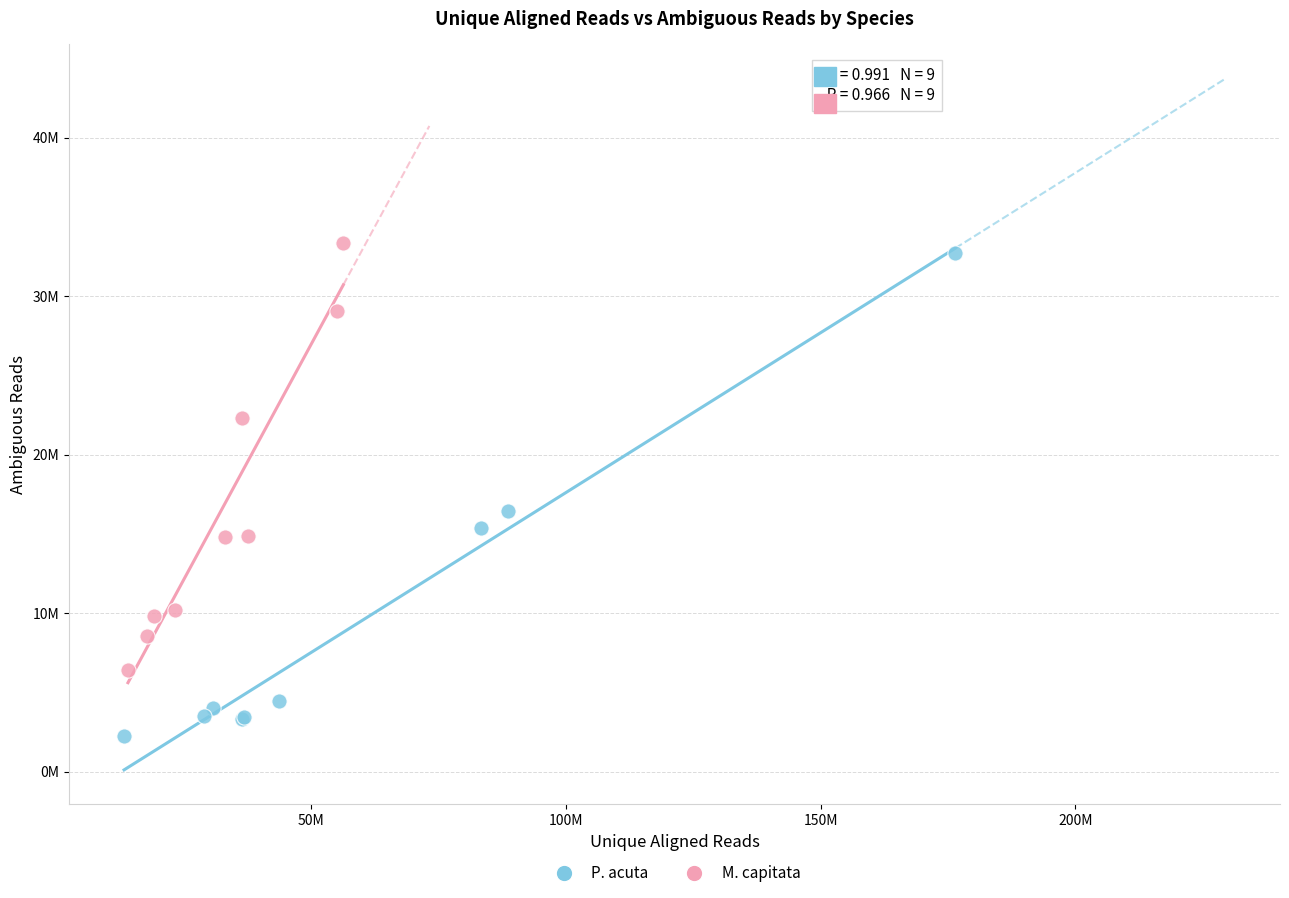

What are all the series names shown in the legend?

P. acuta, M. capitata